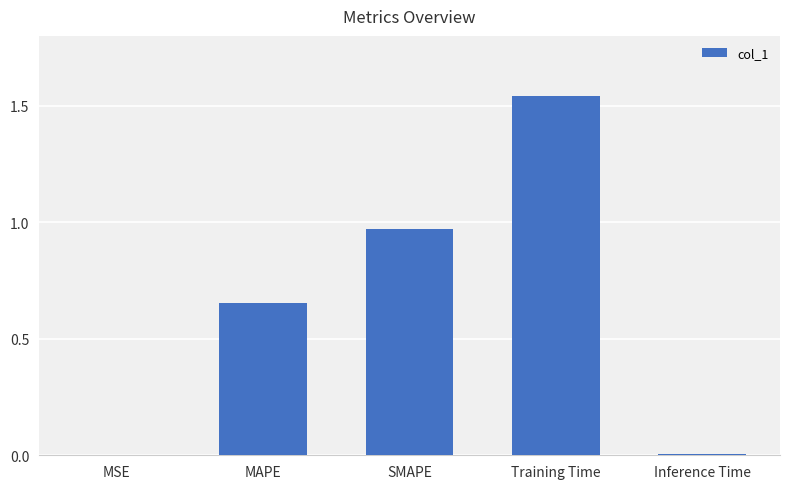

Are the bars horizontal?

No